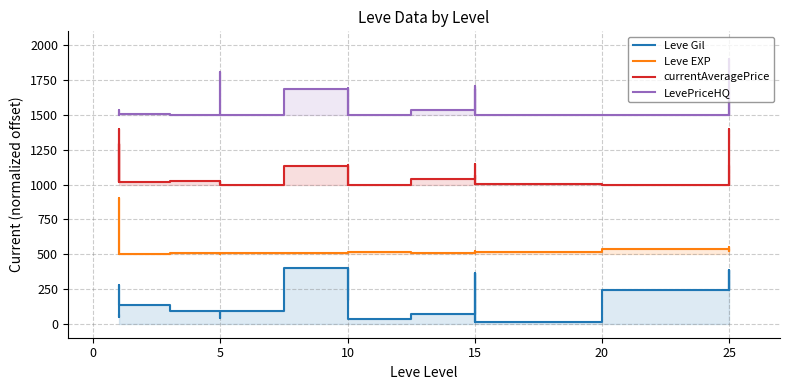

How many values in the currentAveragePrice series exceed 1021?

15